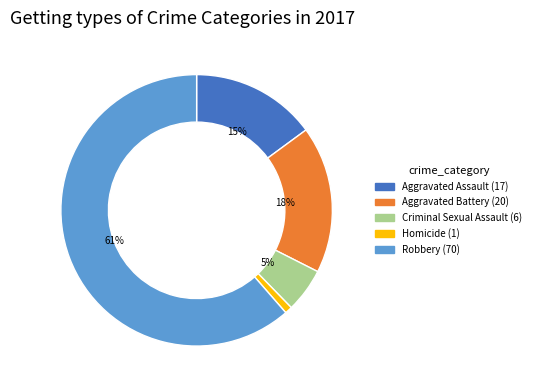

Which slice is the smallest?

Homicide